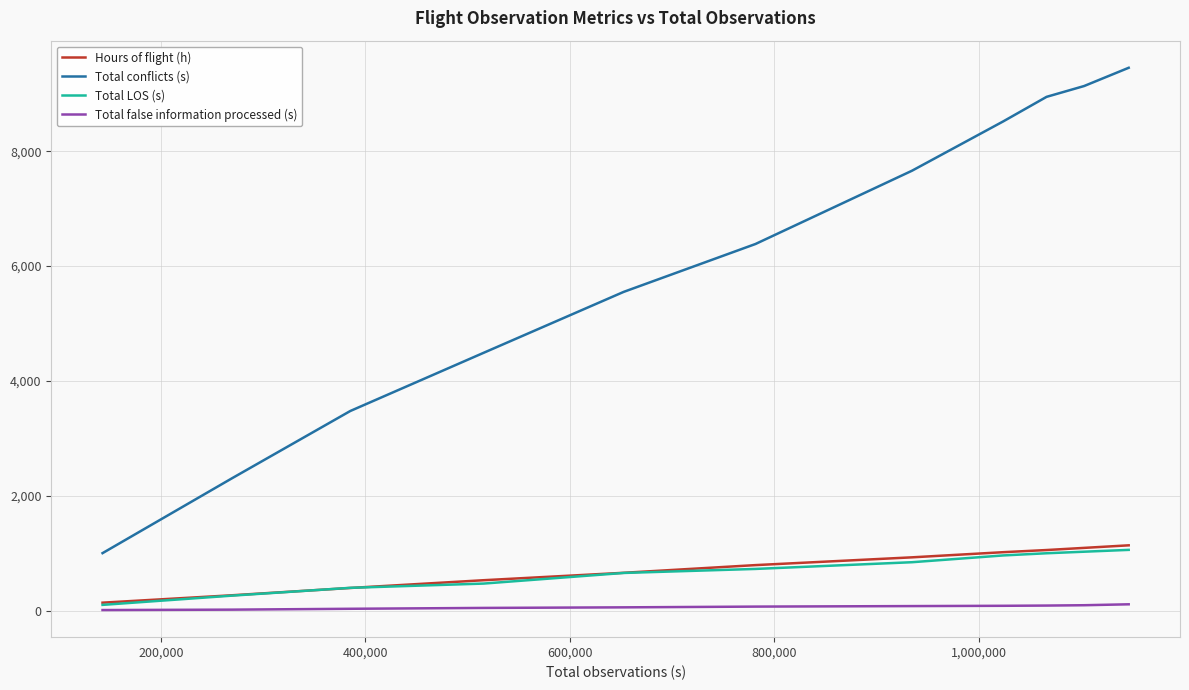

True or false: Hours of flight (h) and Total conflicts (s) intersect in this chart.

False